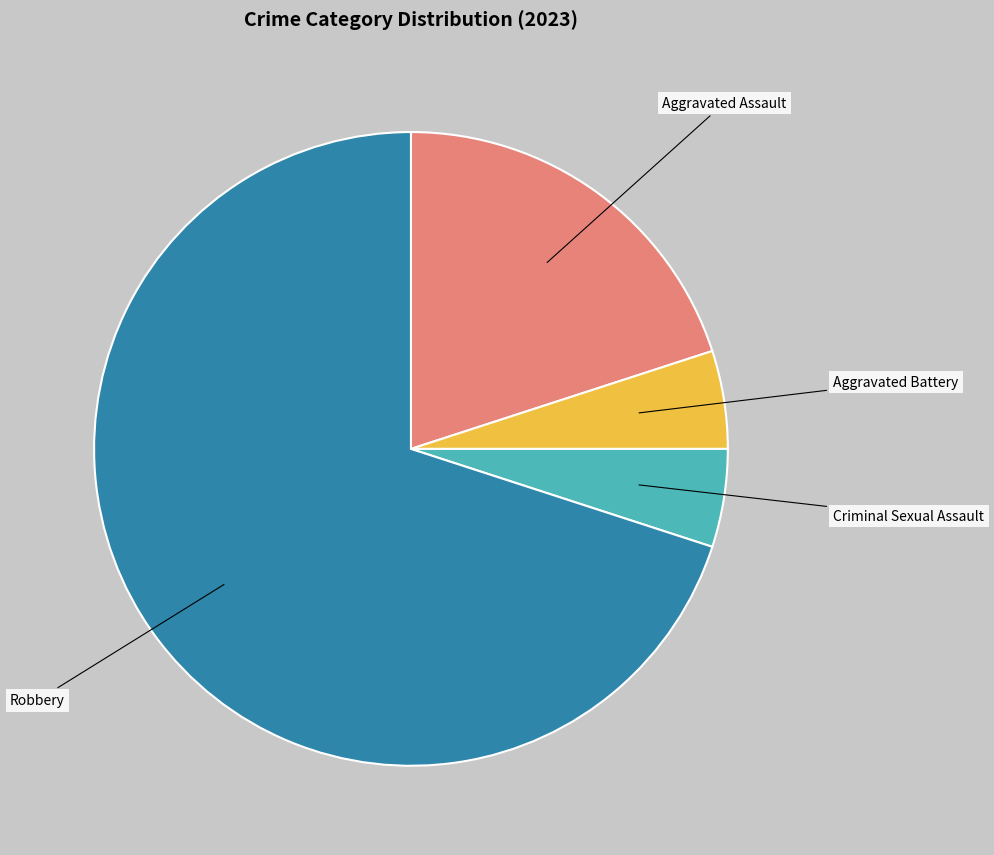

How many segments does this pie chart have?

4